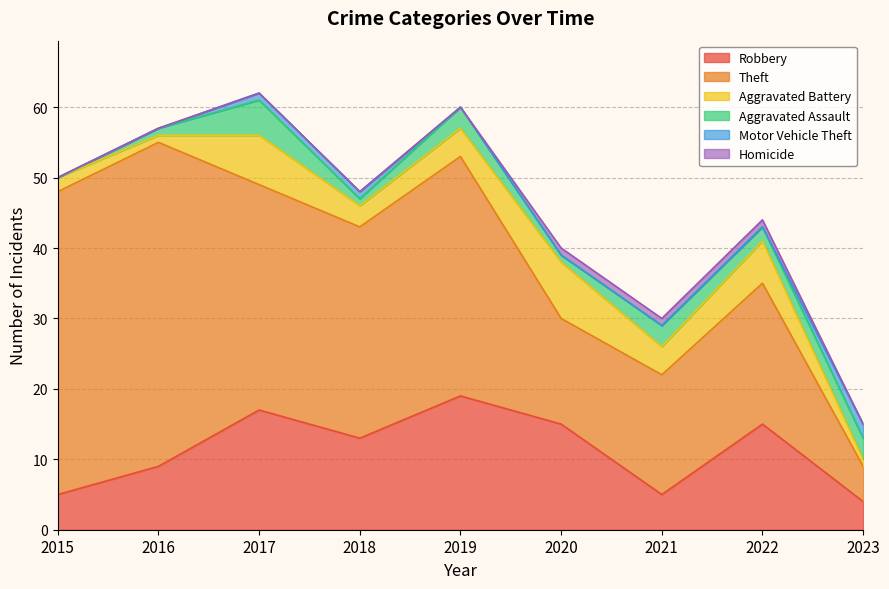

List the labels in order of Theft value, largest first.

2016, 2015, 2019, 2017, 2018, 2022, 2021, 2020, 2023